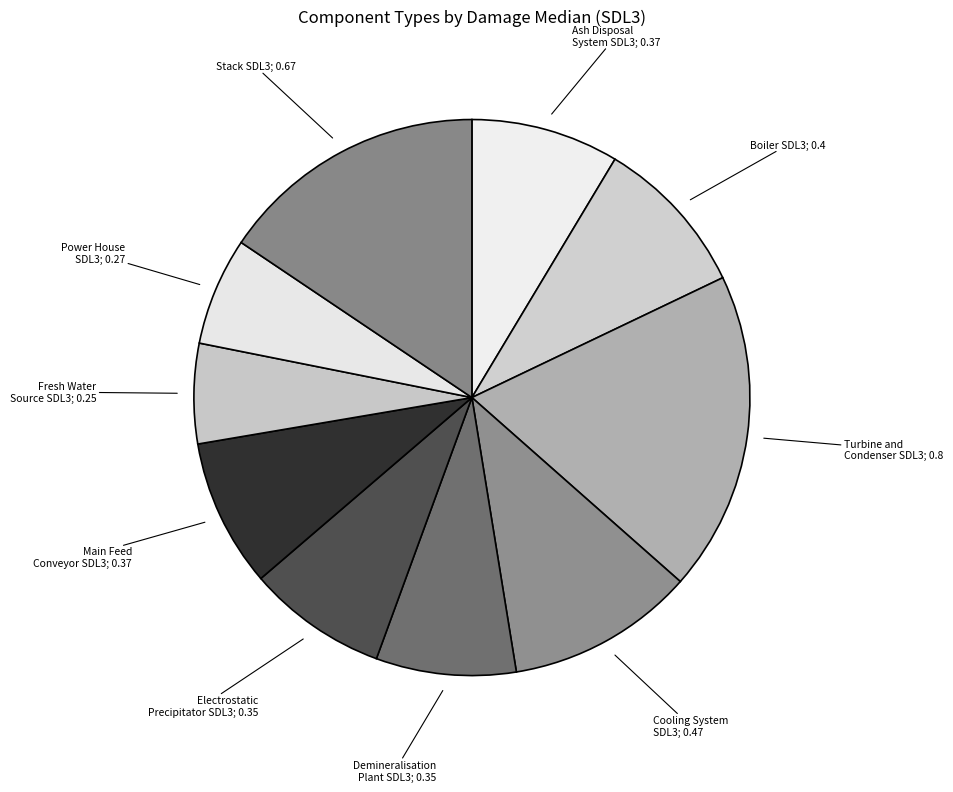

Which slice is the largest?

Turbine and Condenser SDL3